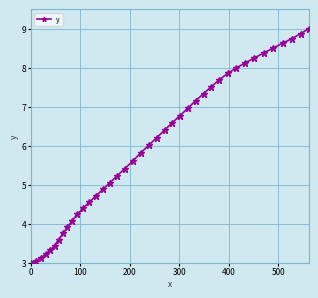

True or false: the data has more than 1 interior local peaks.

False